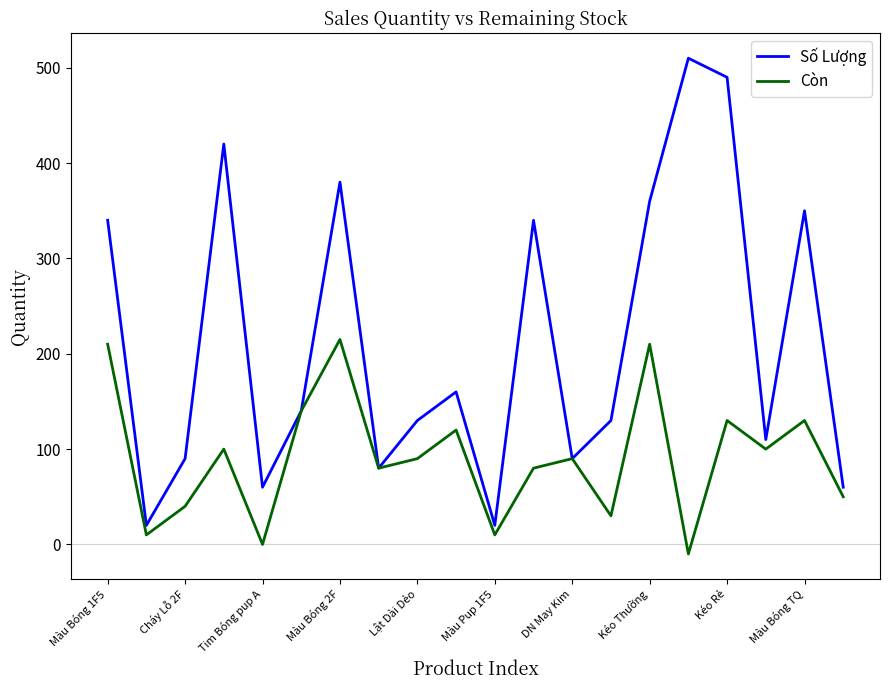

Which series has the widest spread of values?

Số Lượng